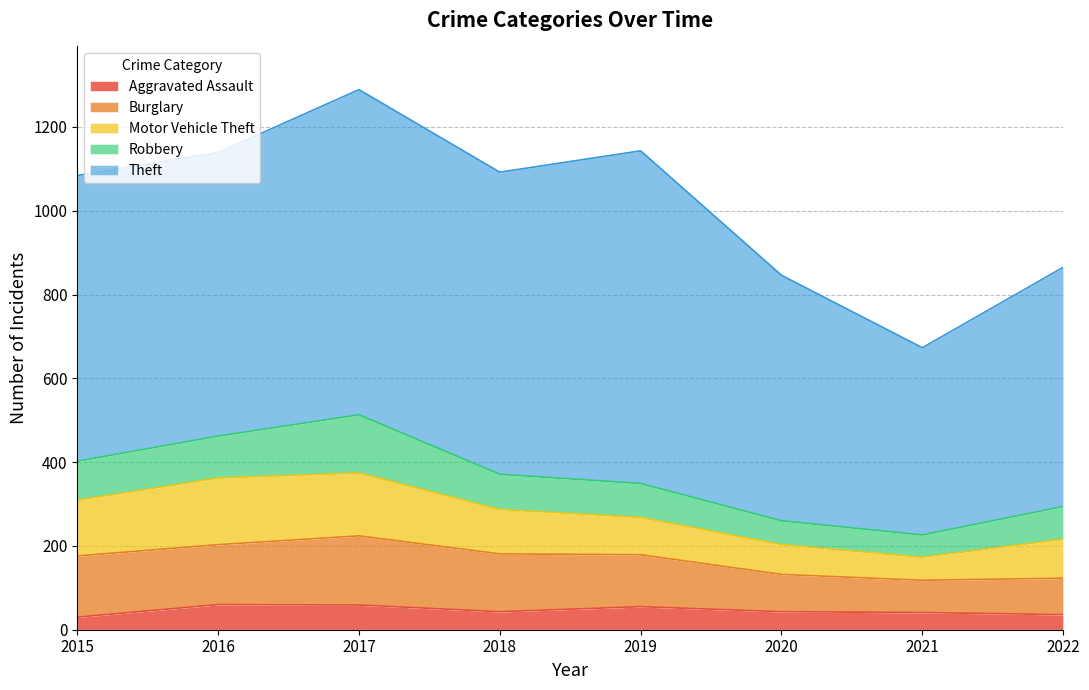

Is it true that Robbery equals 139 at 2017?

True